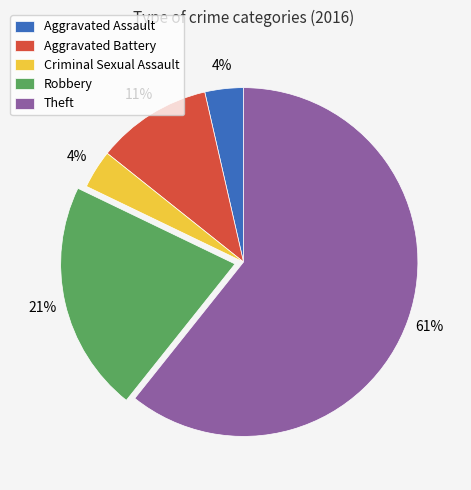

How many segments does this pie chart have?

5